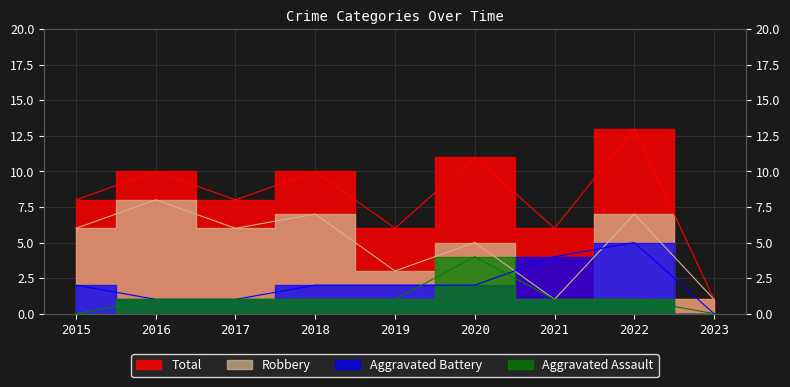

What are all the series names shown in the legend?

Aggravated Assault, Aggravated Battery, Robbery, Total